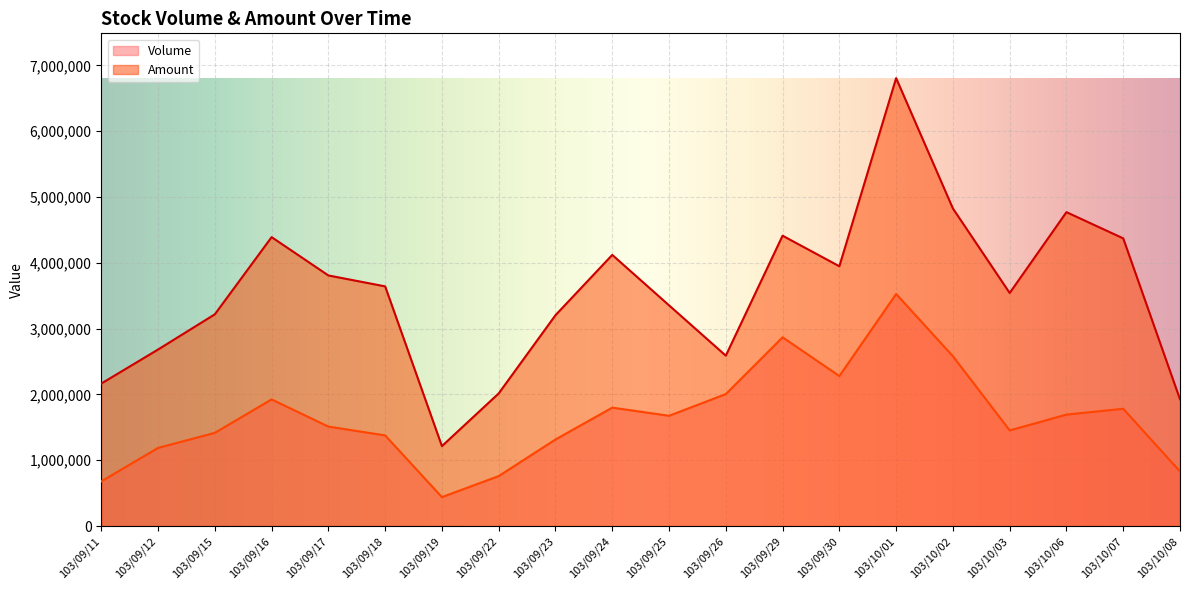

Reading left to right, extract all data points from this chart.

Volume: 103/09/11=679000	103/09/12=1188000	103/09/15=1417000	103/09/16=1925000	103/09/17=1512000	103/09/18=1378000	103/09/19=440000	103/09/22=760000	103/09/23=1316000	103/09/24=1800000	103/09/25=1676000	103/09/26=2006000	103/09/29=2869000	103/09/30=2280000	103/10/01=3527000	103/10/02=2581000	103/10/03=1454000	103/10/06=1694000	103/10/07=1783000	103/10/08=830000
Amount: 103/09/11=2165980	103/09/12=2683240	103/09/15=3218310	103/09/16=4391190	103/09/17=3808900	103/09/18=3642810	103/09/19=1215380	103/09/22=2016210	103/09/23=3204940	103/09/24=4120940	103/09/25=3354820	103/09/26=2589920	103/09/29=4413050	103/09/30=3948480	103/10/01=6807410	103/10/02=4826680	103/10/03=3542390	103/10/06=4770840	103/10/07=4372290	103/10/08=1926120